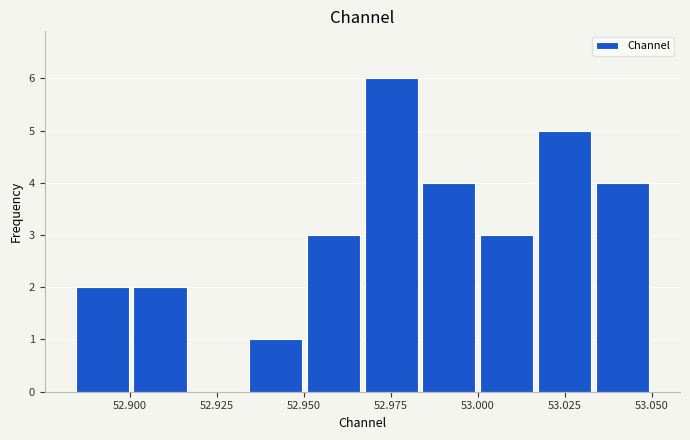

Read against the x-axis, roughly where is the centre of the tallest bar?

52.975